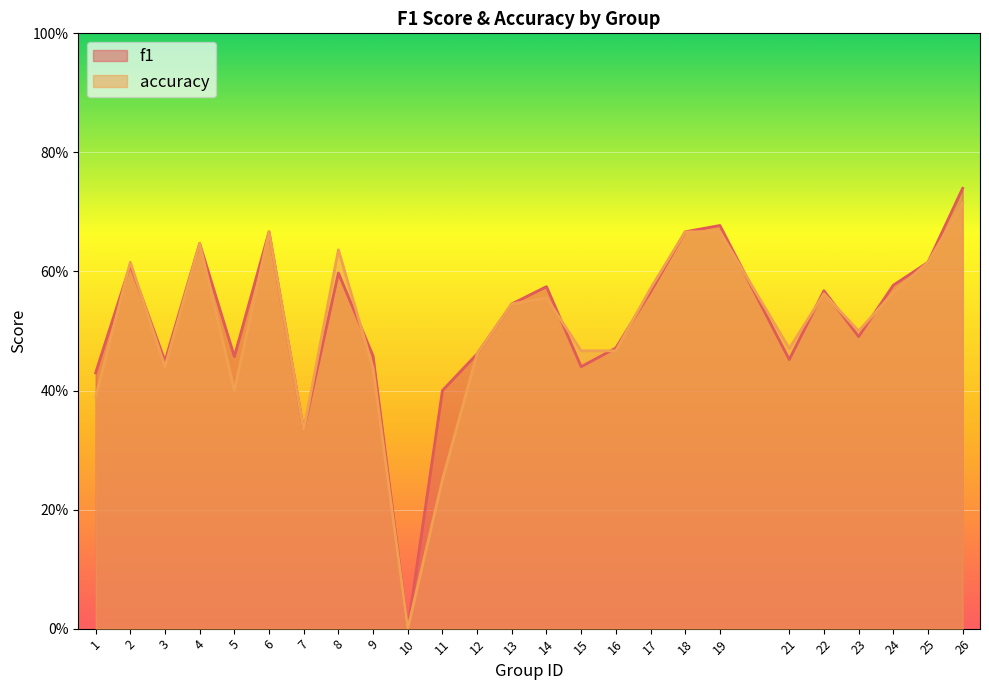

How many times do f1 and accuracy cross each other?

10